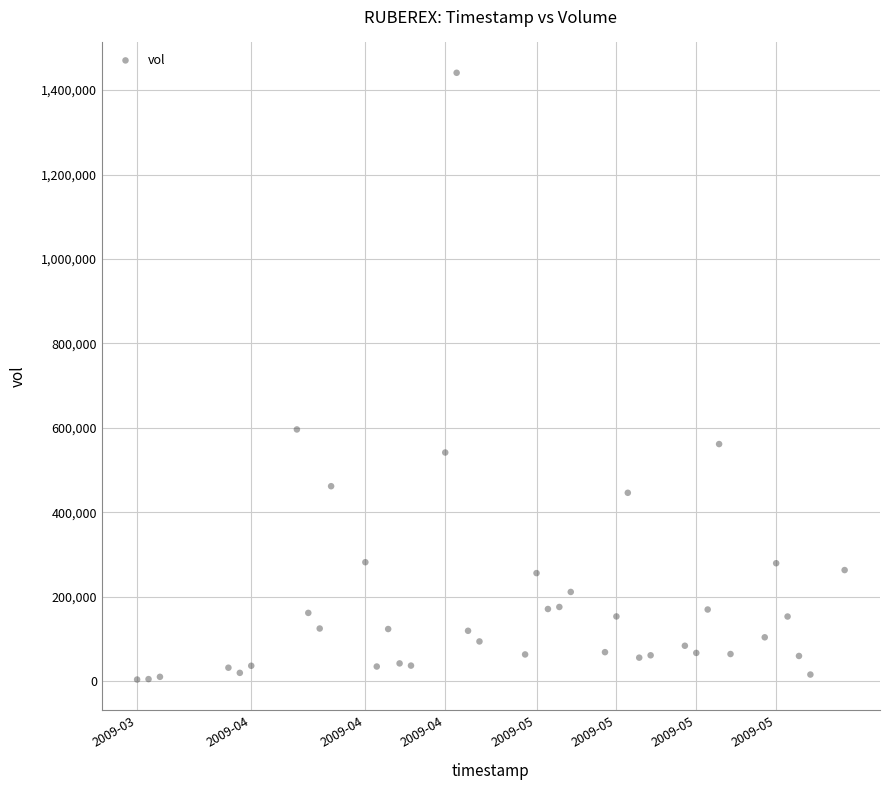

What Y value in the scatter plot is closest to 722600?

596400